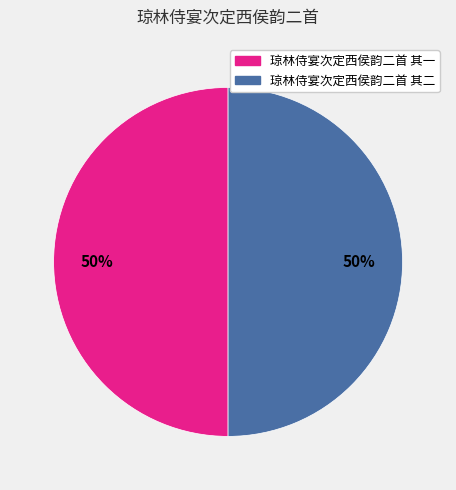

How many slices are in this pie chart?

2